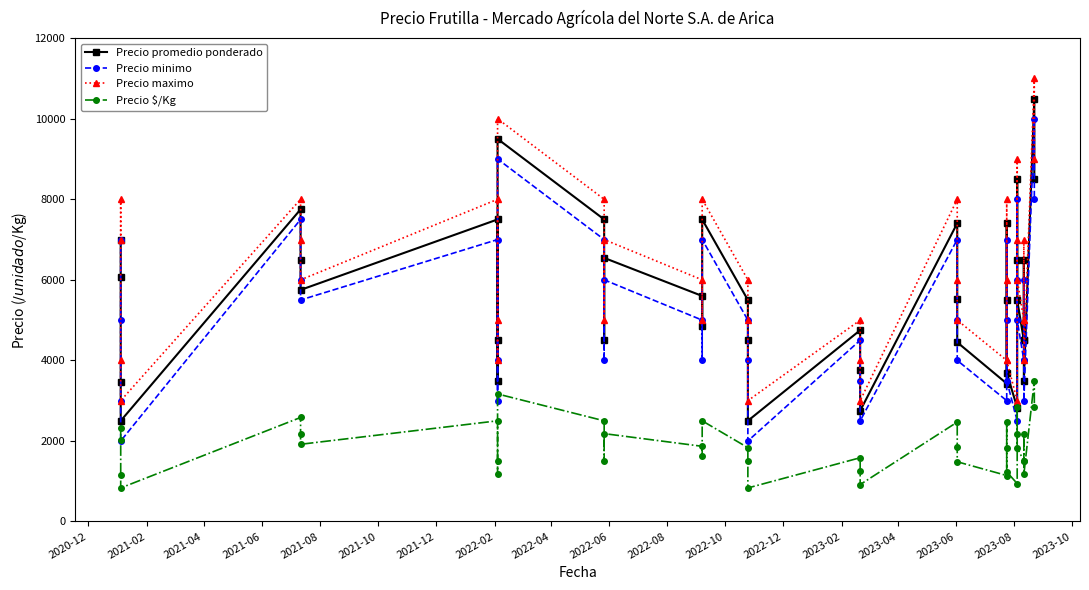

At how many categories does at least one series exceed 6881?

16